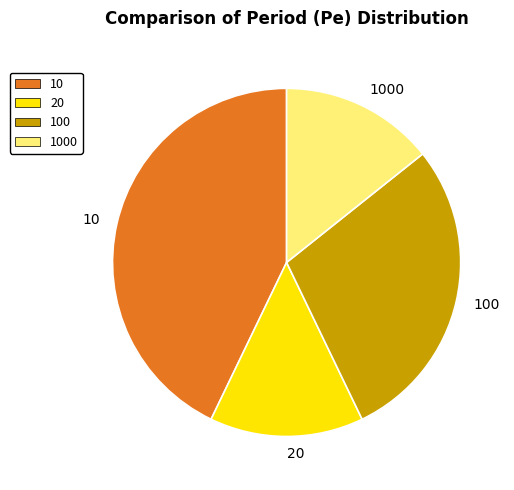

Combined, do 1000 and 100 account for over 50%?

No